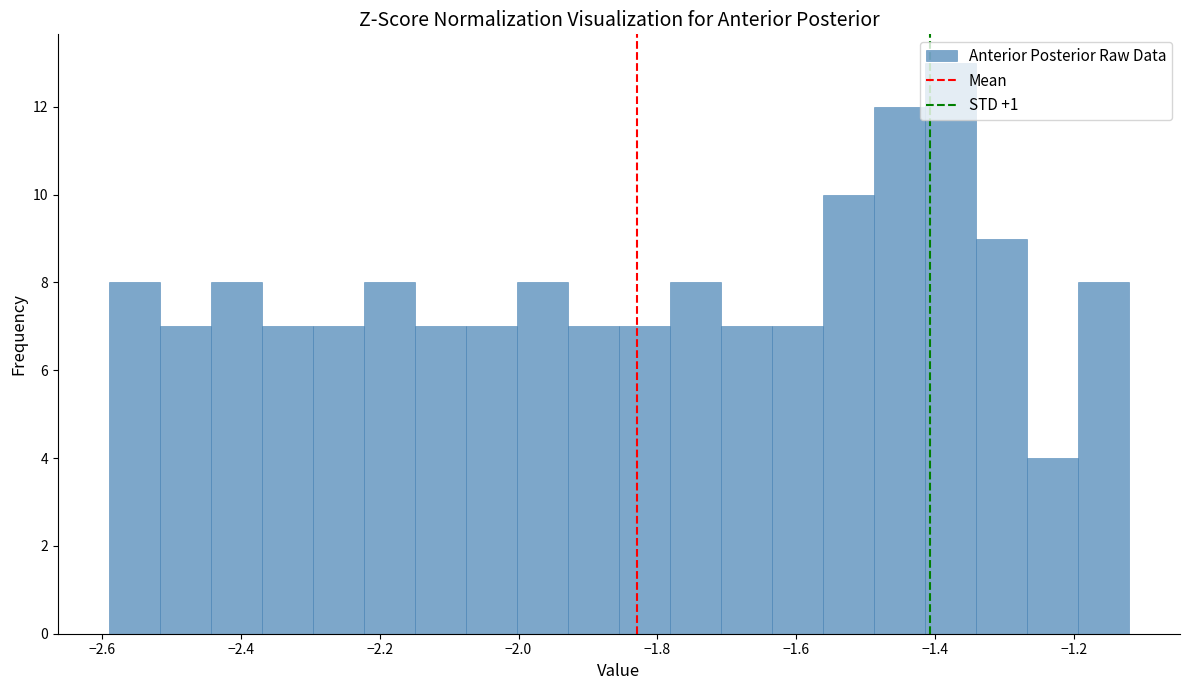

Around what value on the x-axis is the tallest bar? Give the approximate position of its centre, as read against the axis.

-1.38